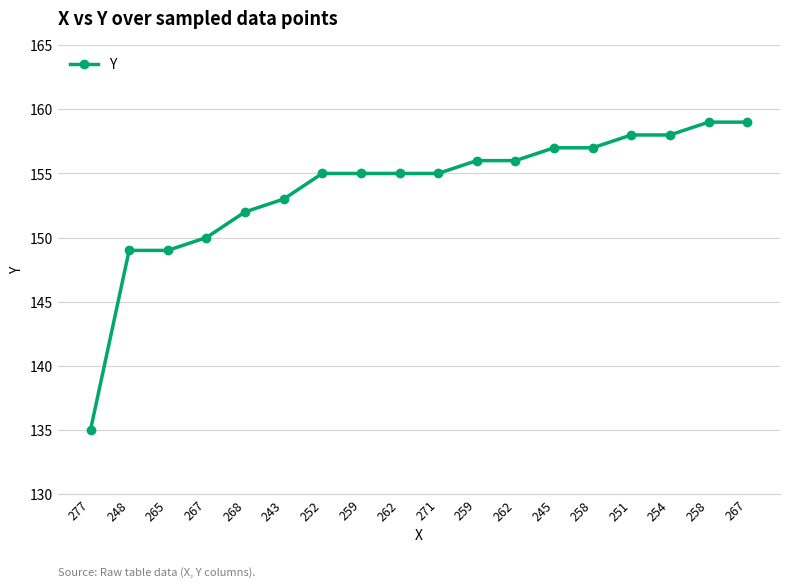

What is the difference between the maximum and minimum values?

24